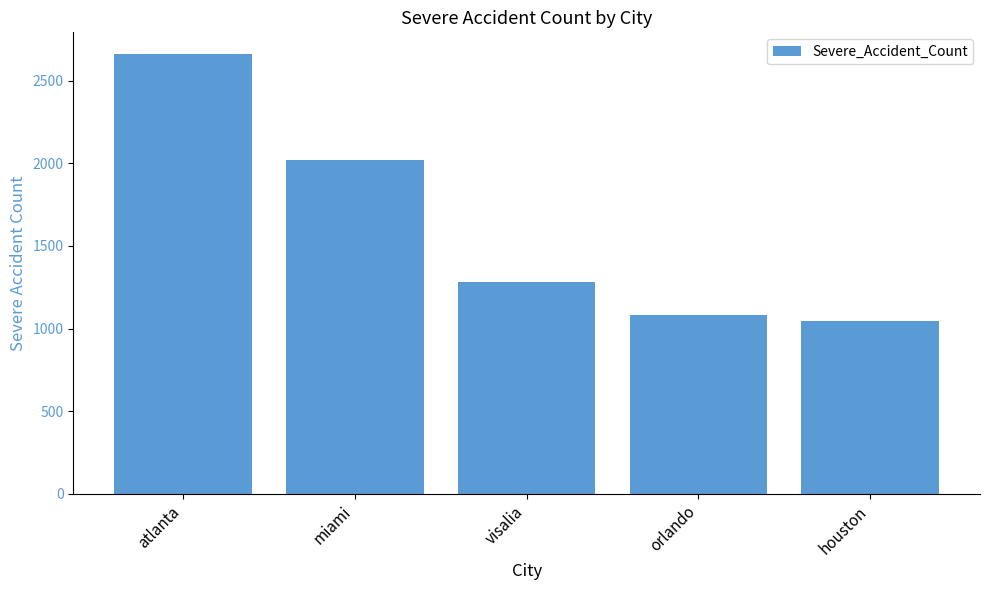

What is the label of the 5th bar from the left?

houston